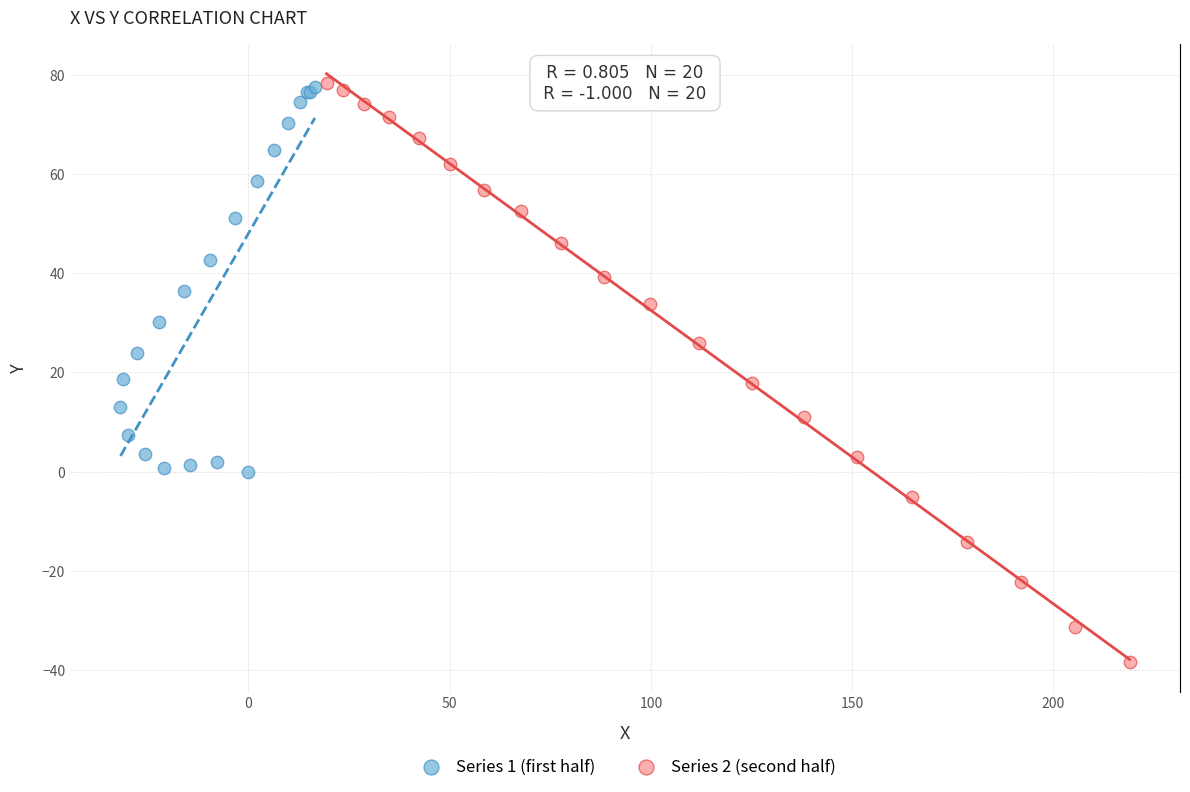

Which series has the widest spread of Y values?

Series 2 (second half)